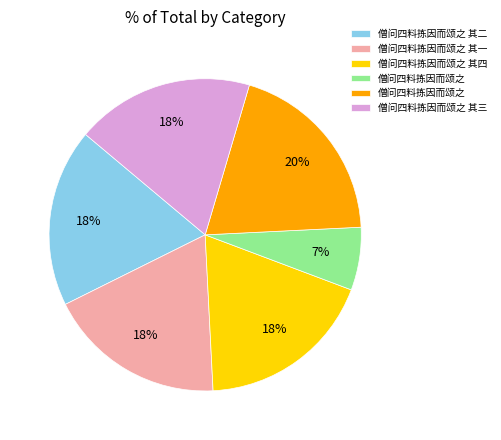

Is there any slice that represents more than half of the pie?

No